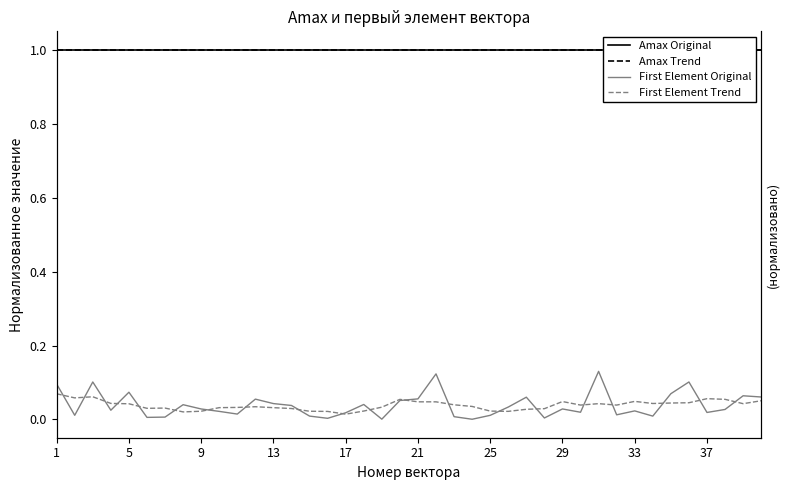

Which series has the largest range (max minus min)?

First Element Original